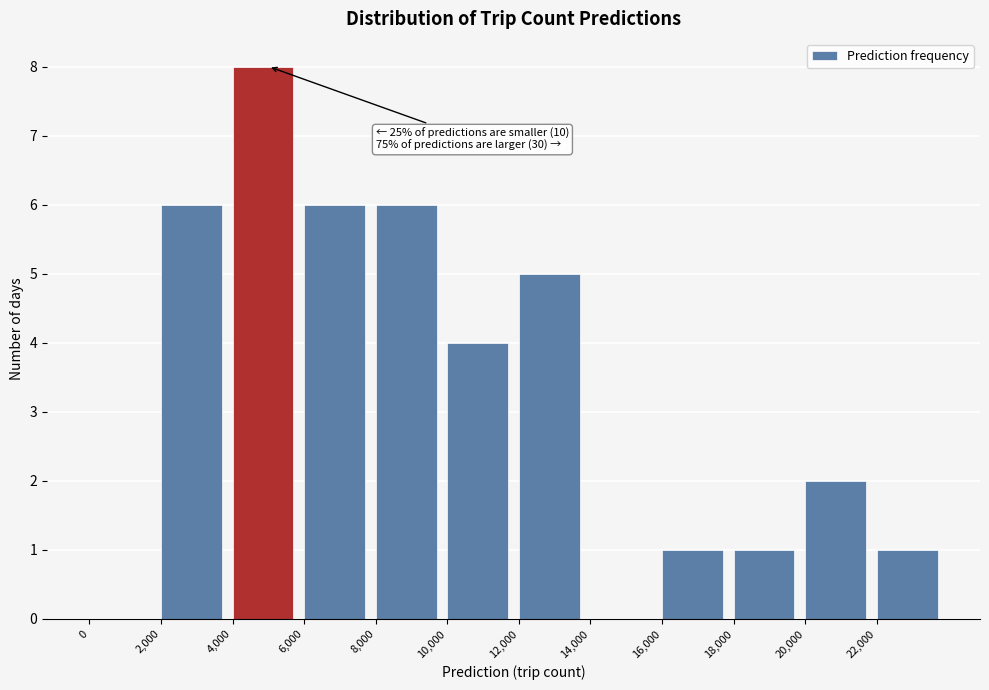

Over which range of the x-axis is the bar tallest?

4000 to 6000